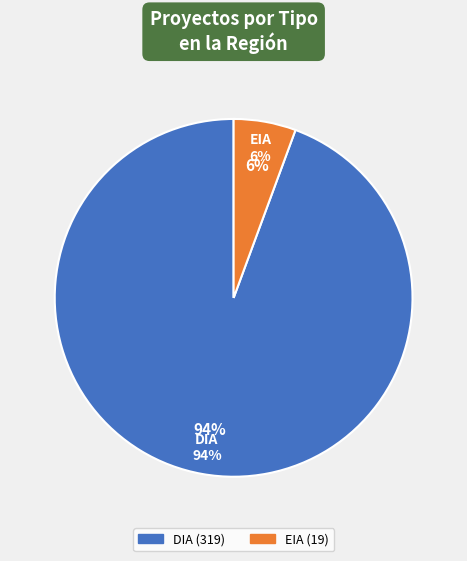

Rank the categories by value from lowest to highest.

EIA, DIA